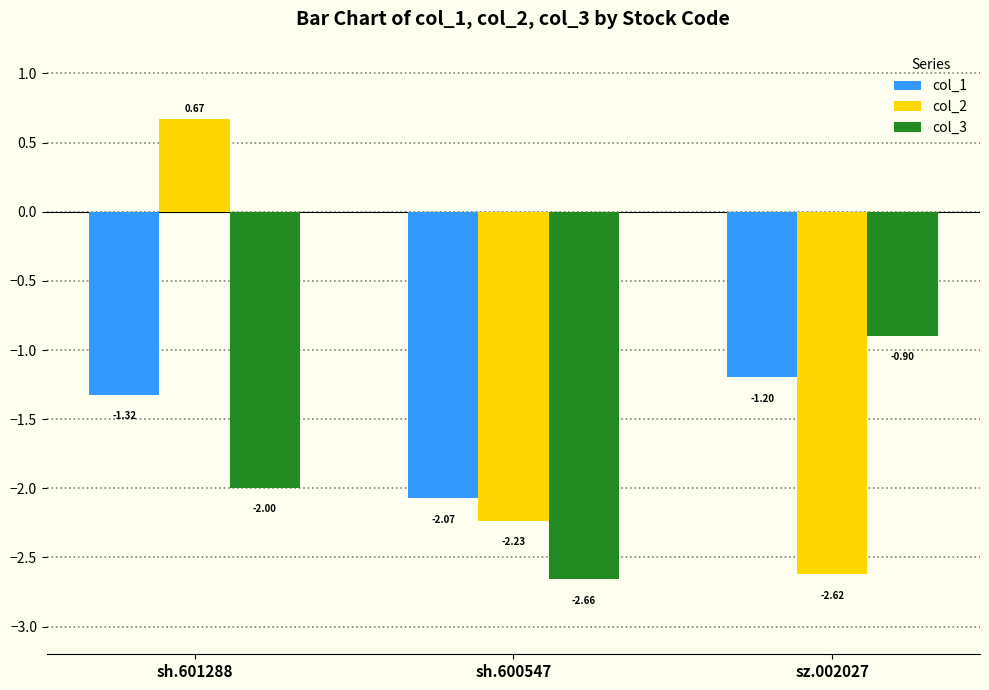

Which series has the largest total across all categories?

col_2